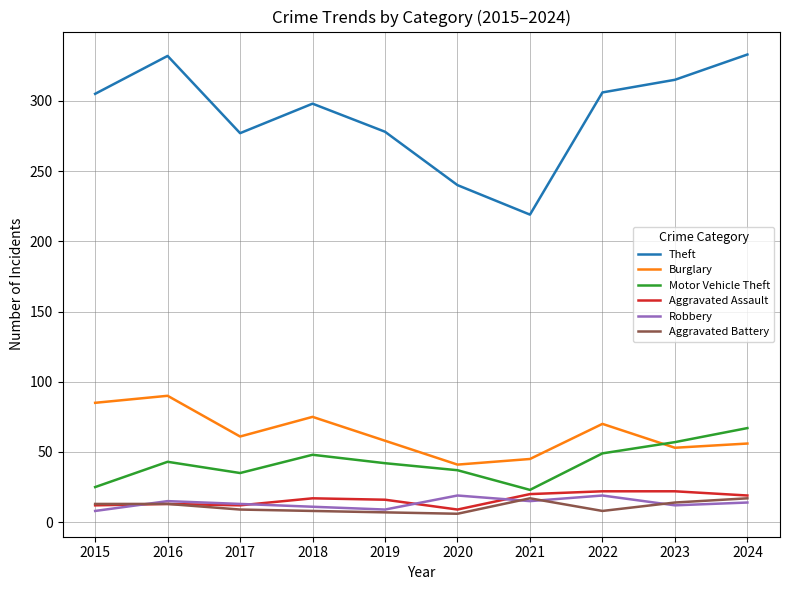

True or false: Aggravated Assault and Burglary intersect in this chart.

False